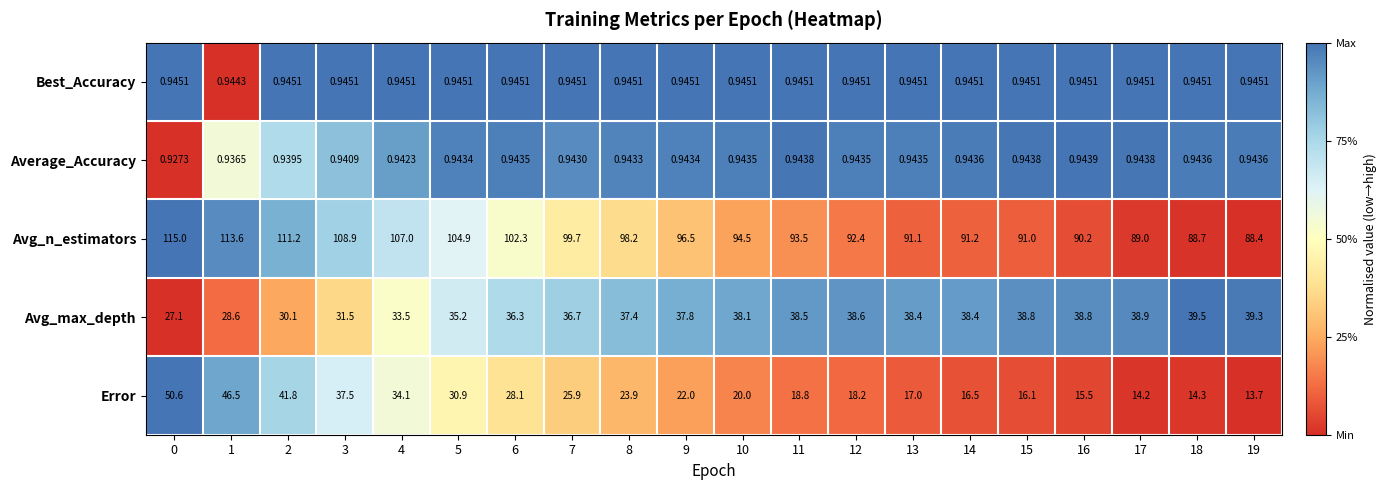

Which series changed the most between 17 and 18?

Avg_max_depth